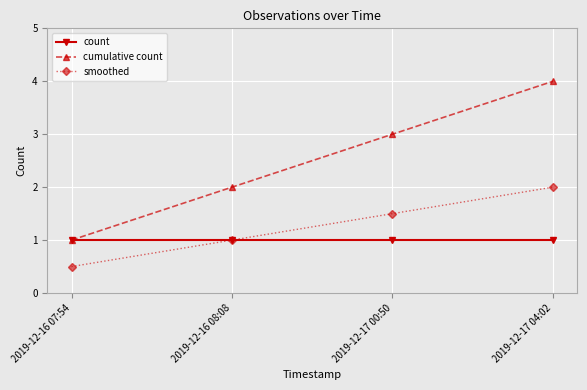

Read the count value at 2019-12-16 08:08.

1.0